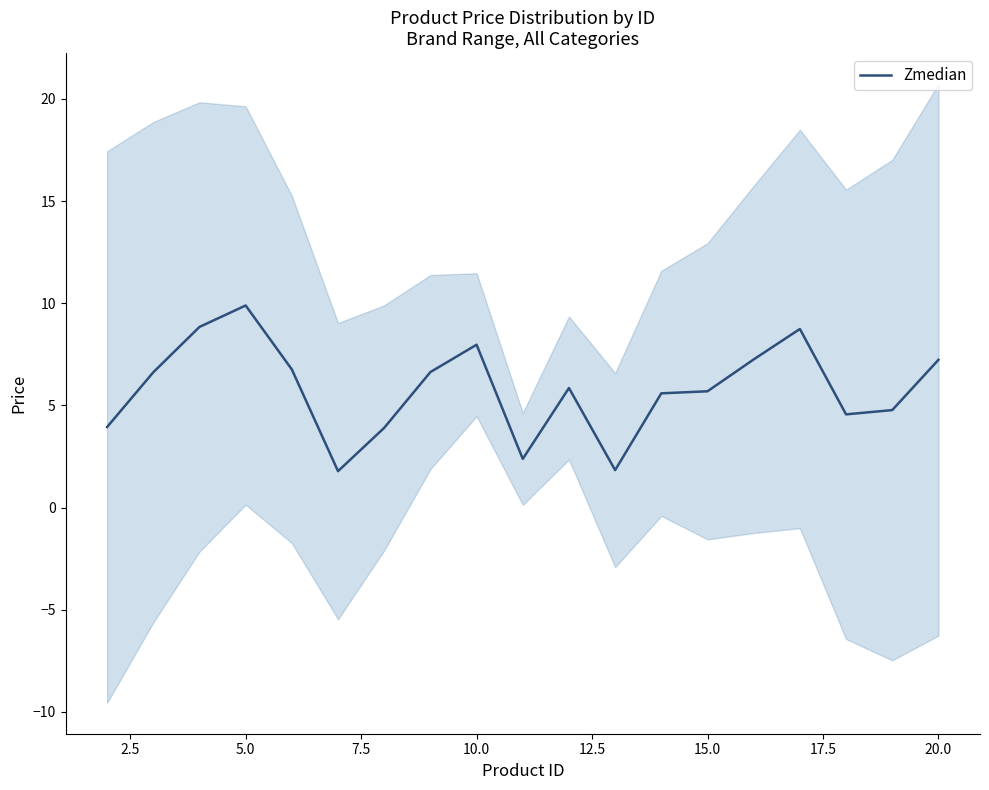

How many points are higher than both their immediate neighbors (excluding endpoints)?

4